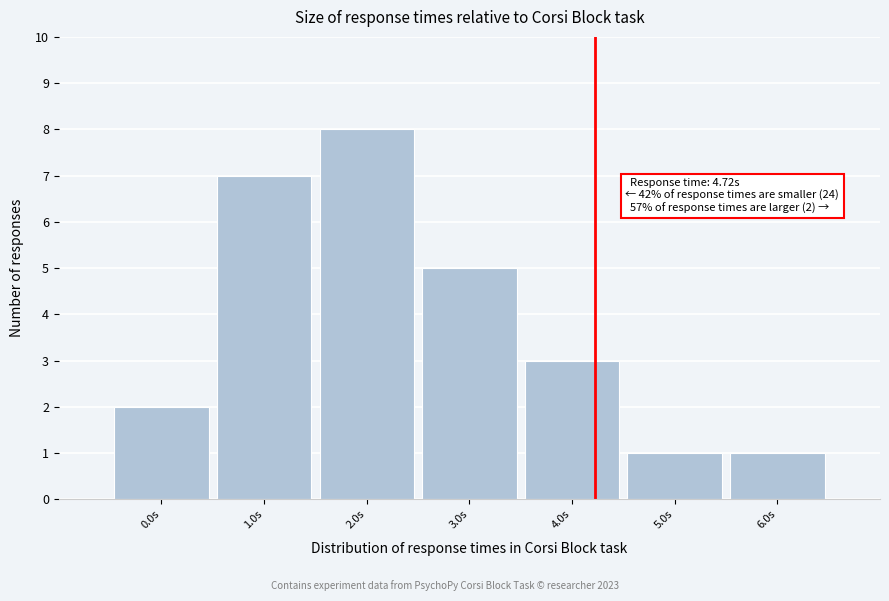

Reading right to left, what are all the values shown in this chart?

1	1	3	5	8	7	2